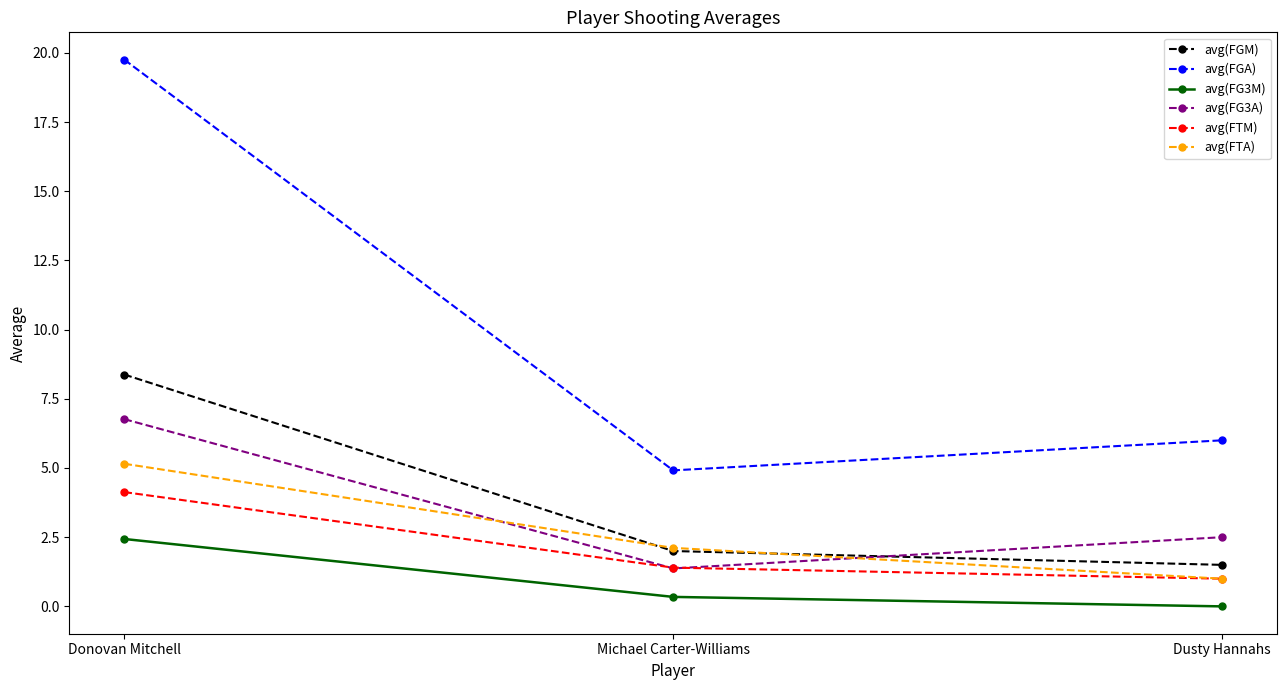

How many positive values does the avg(FG3M) series have?

2